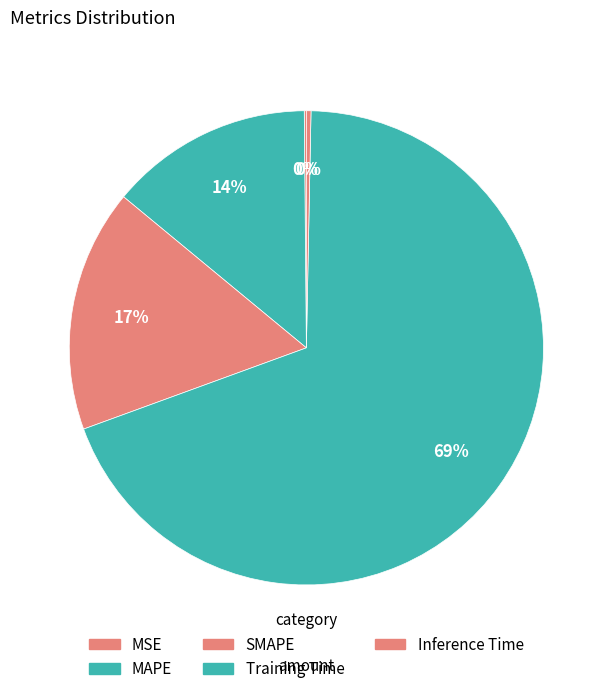

What is the largest slice in the pie chart?

Training Time